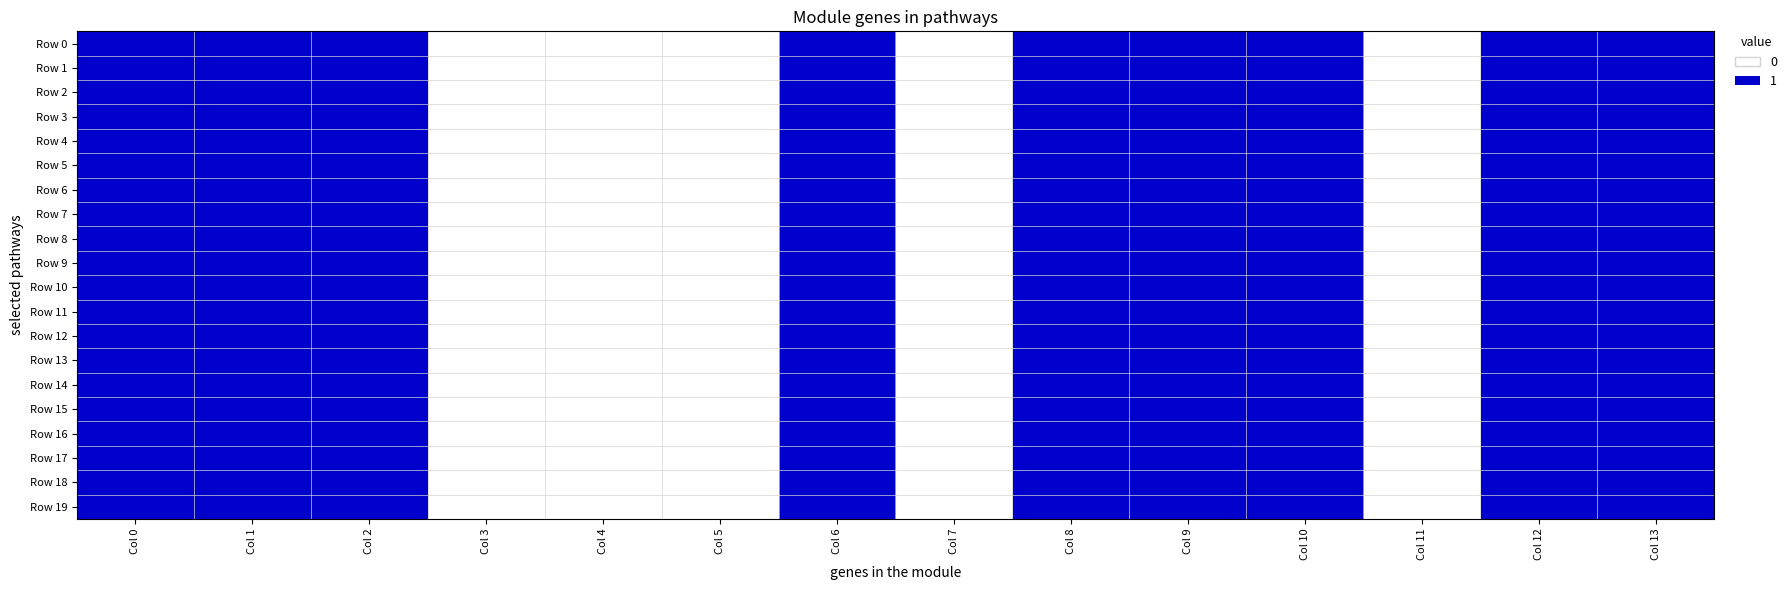

Count the number of data series in this chart.

20